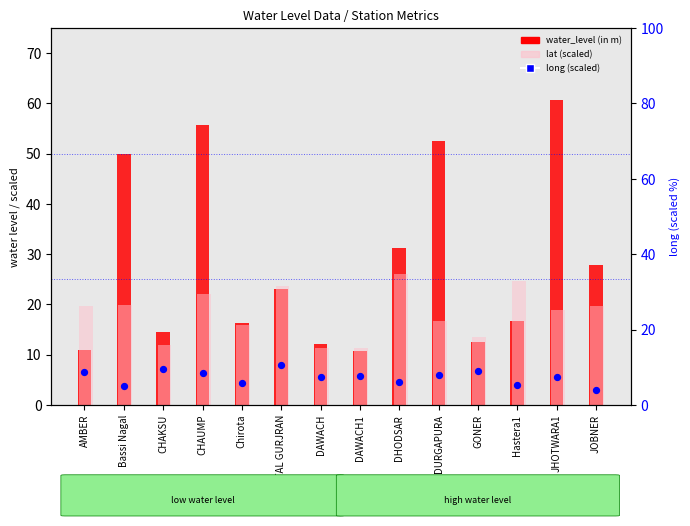

Which series reaches the minimum Y coordinate?

long (scaled)